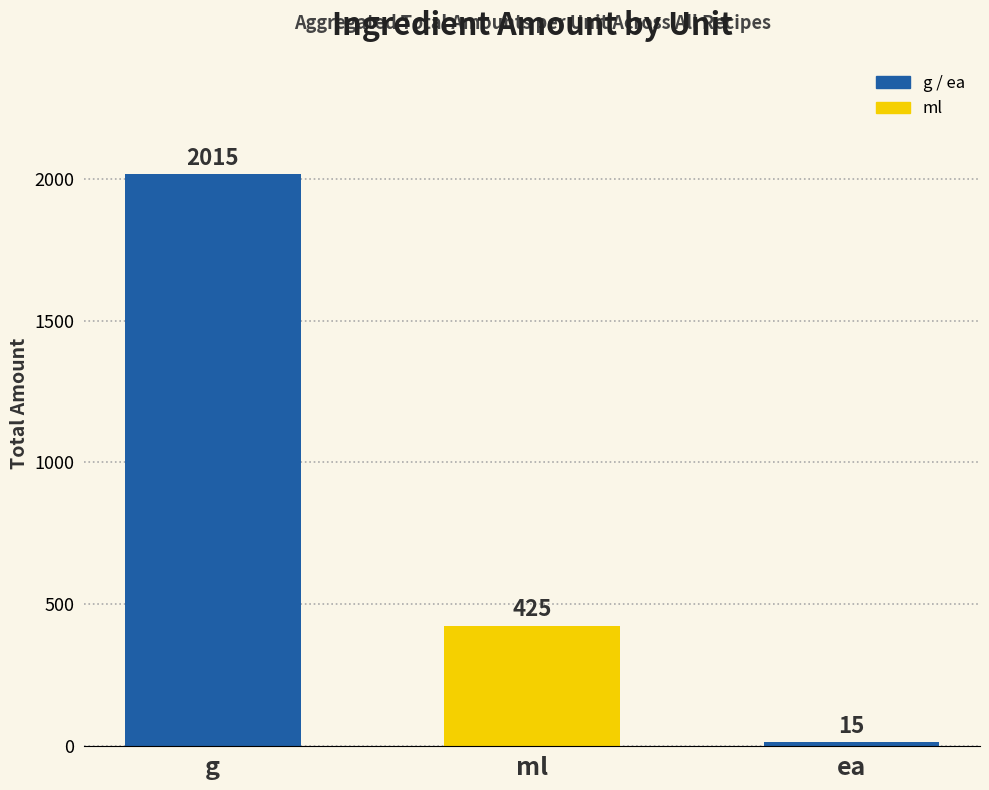

What is the smallest value displayed?

15